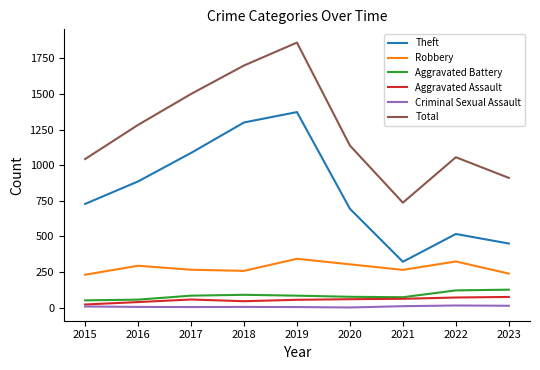

Which series changed the most between 2015 and 2019?

Total